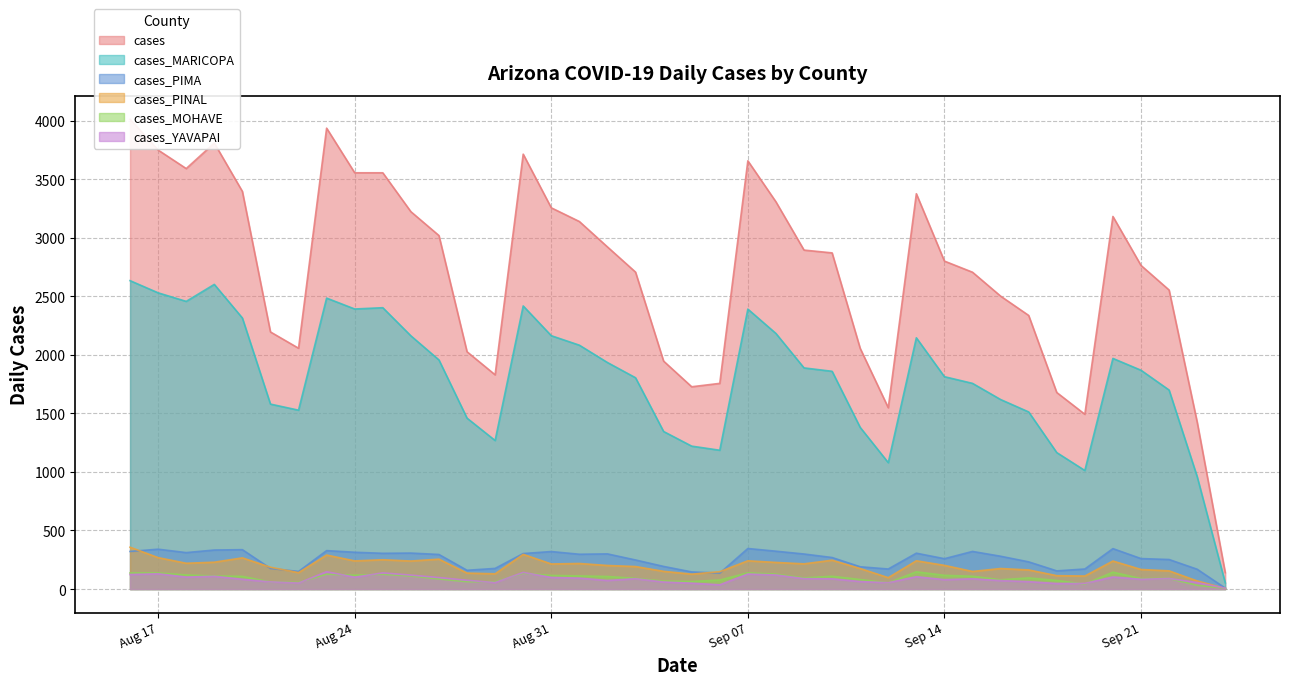

Which category has the lowest value across all series?

2021-09-24